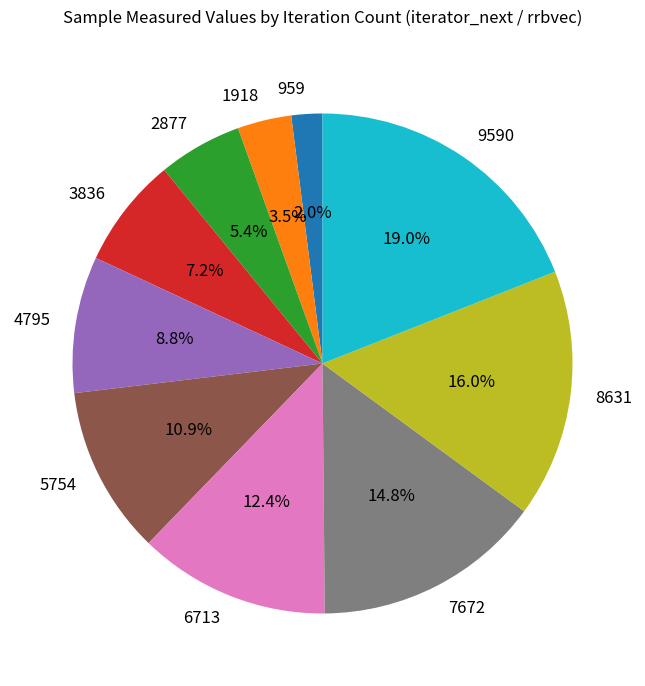

Rank the categories by value from lowest to highest.

959, 1918, 2877, 3836, 4795, 5754, 6713, 7672, 8631, 9590